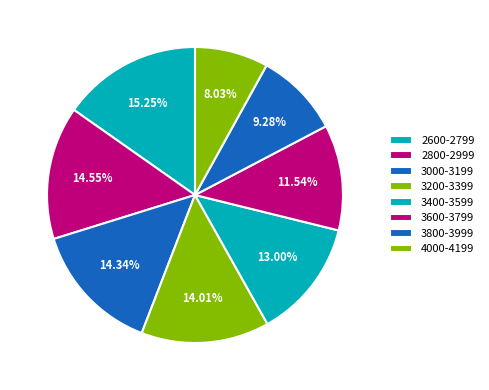

To the nearest percent, what is the average slice percentage?

13%